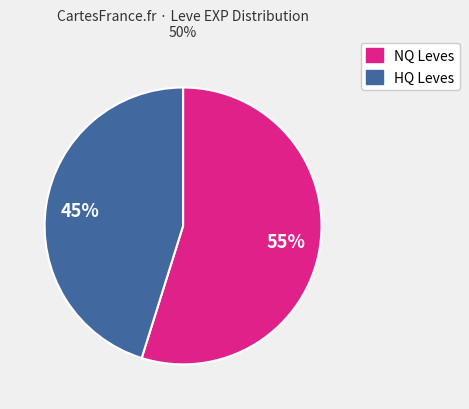

What percentage is the NQ Leves slice, to the nearest percent?

55%